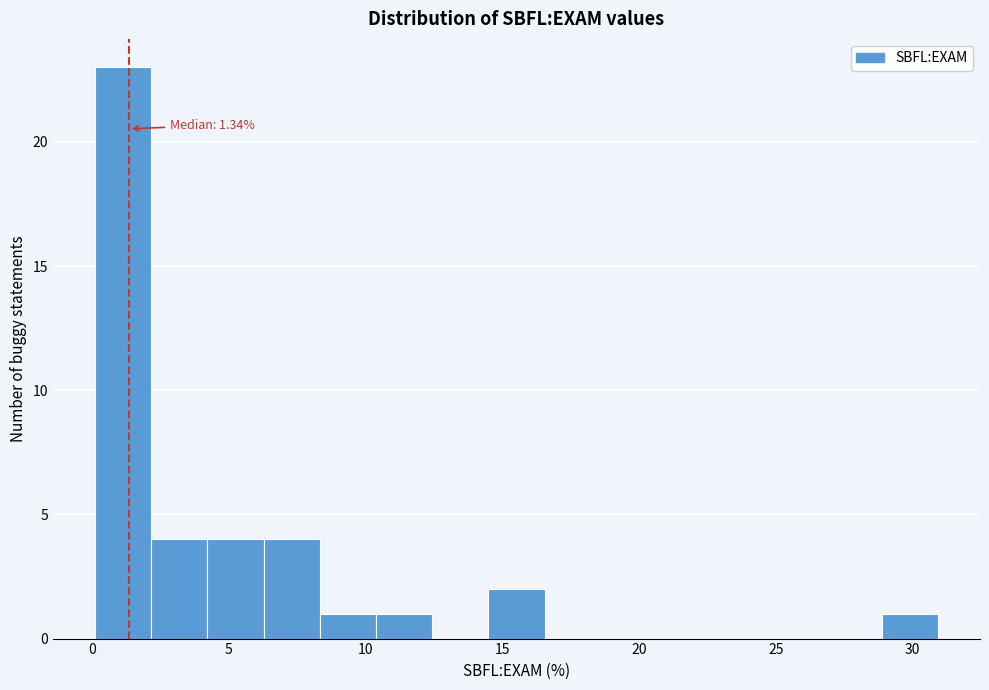

Over which range of the x-axis is the bar tallest?

0.0 to 2.0